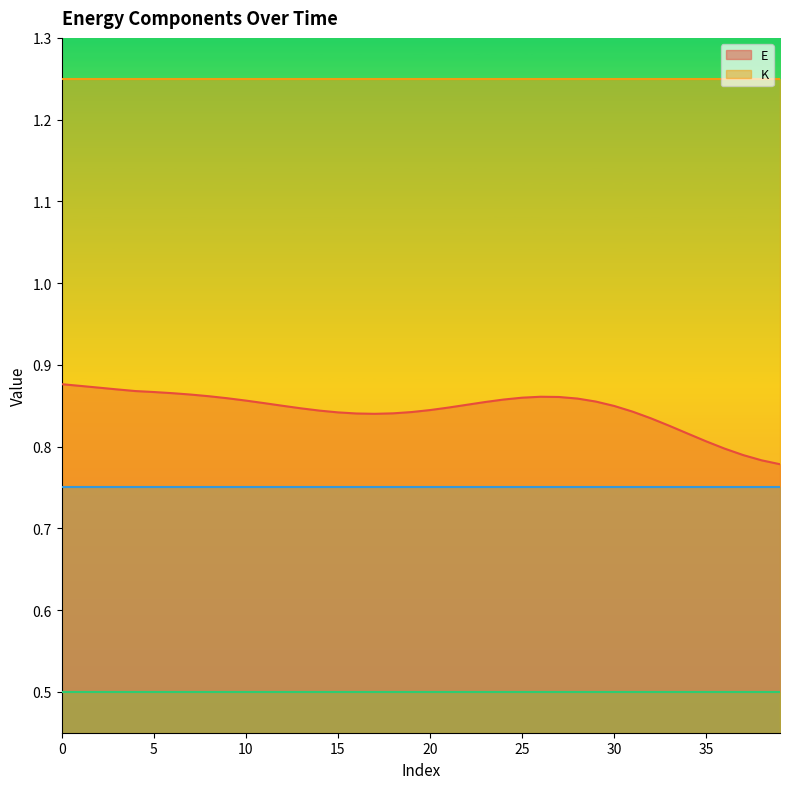

What is the average value of the E series?

0.8